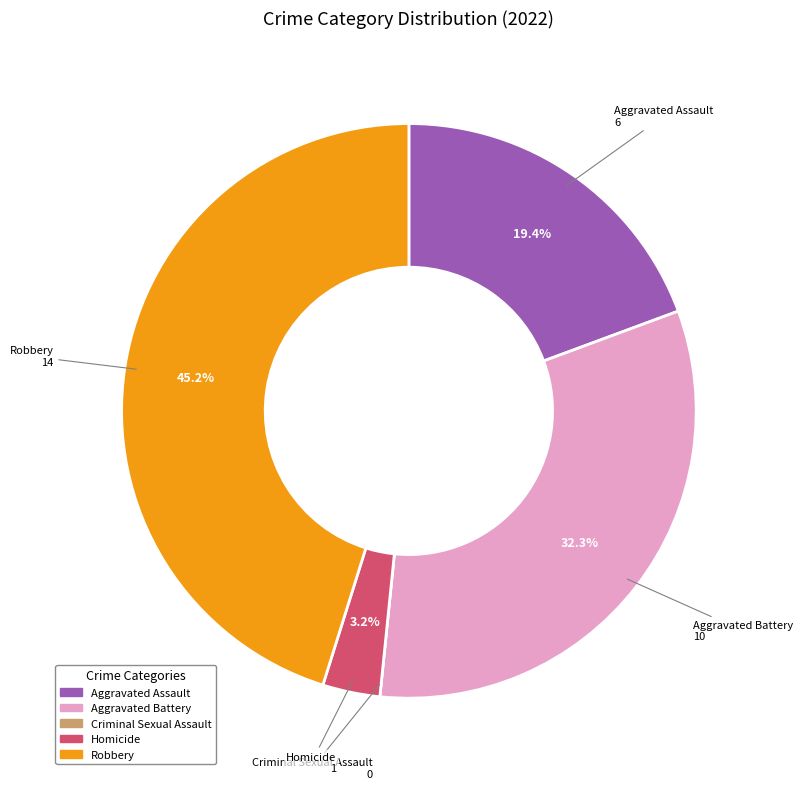

What is the largest slice in the pie chart?

Robbery